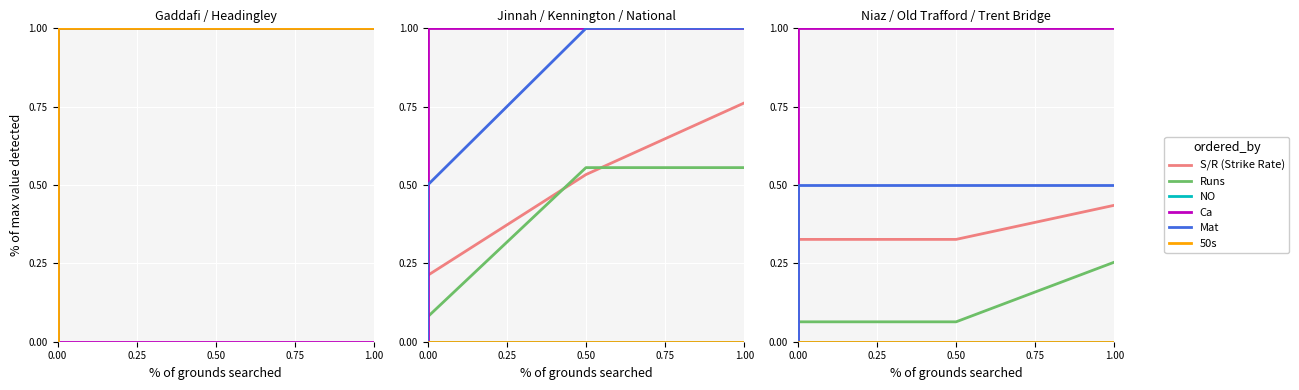

What are all the series names shown in the legend?

S/R (Strike Rate), Runs, NO, Ca, Mat, 50s